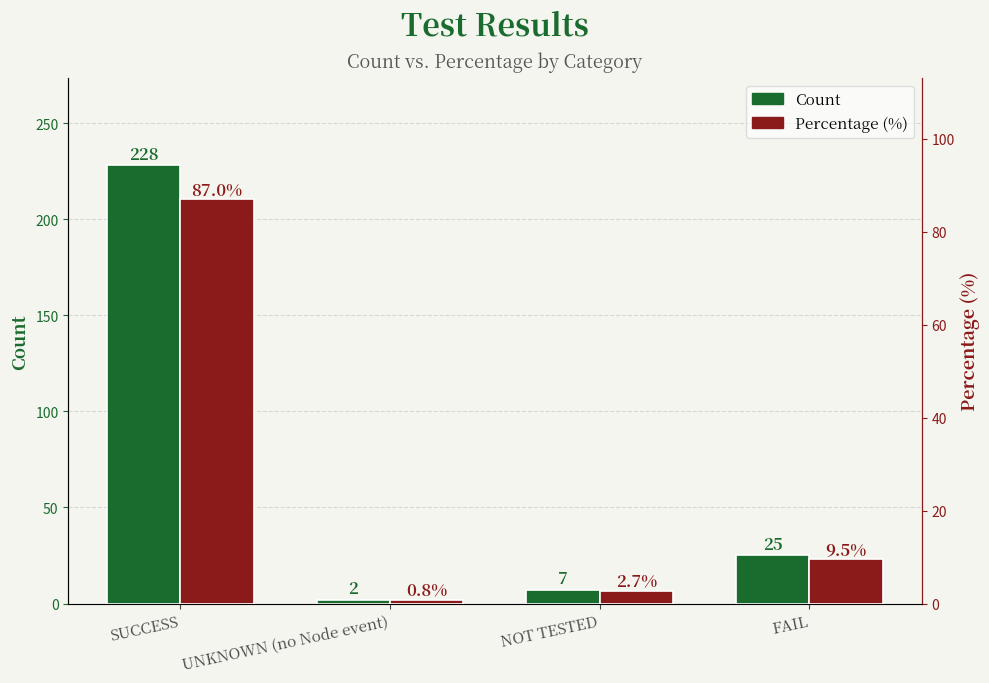

What is the difference between the second highest and minimum values in the Count series?

23.0